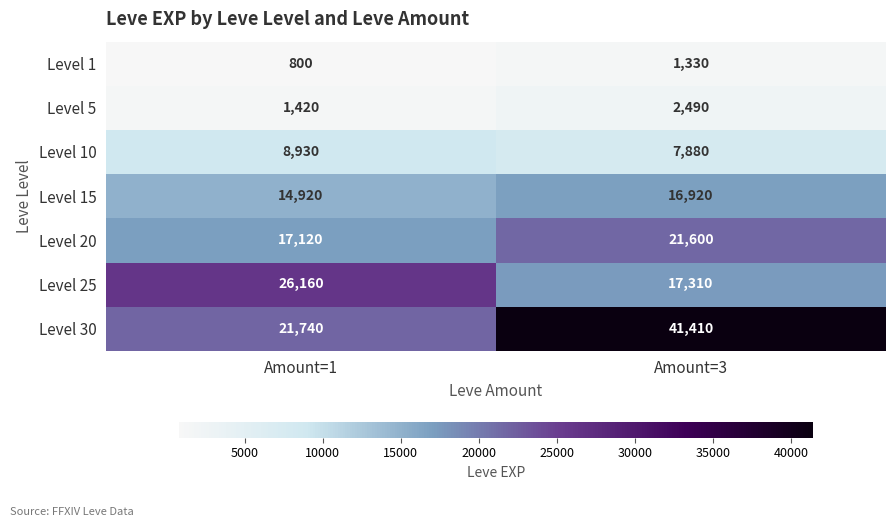

Which series changed the most between Amount=1 and Amount=3?

Level 30